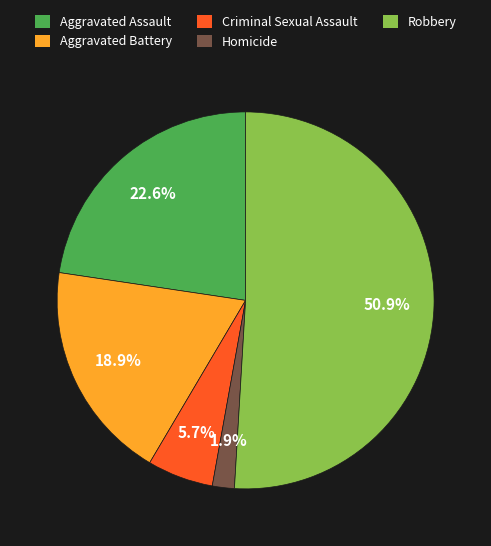

What percentage is NOT represented by Robbery?

49.1%